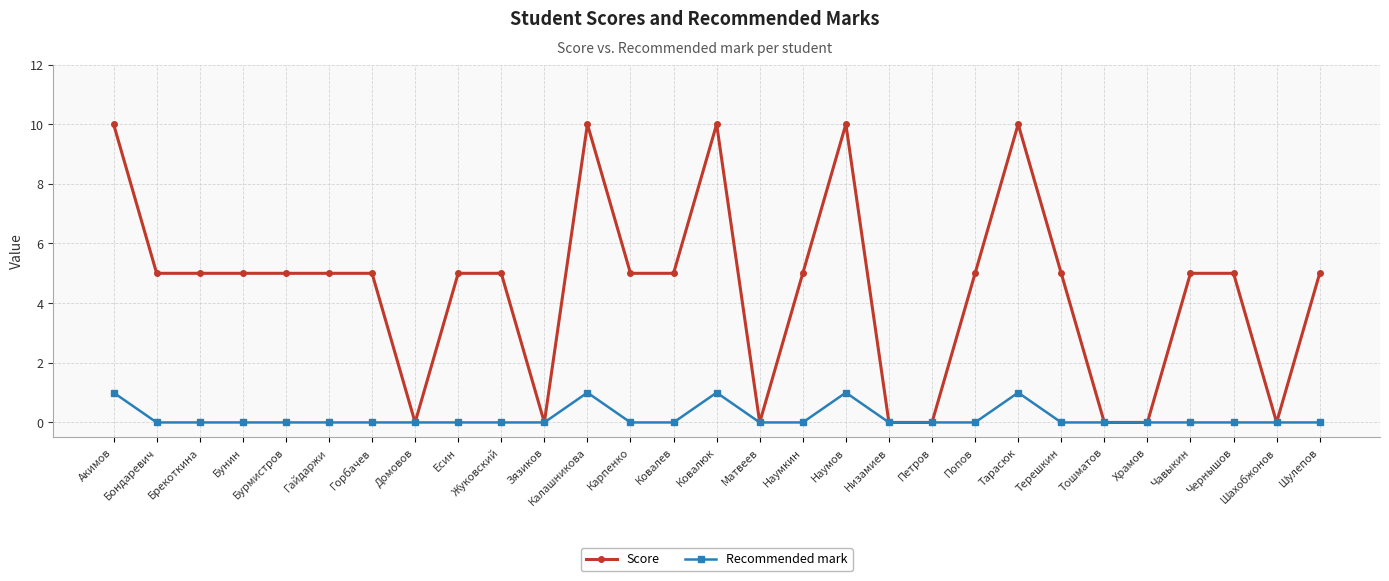

What is the difference between the maximum and minimum values in the Score series?

10